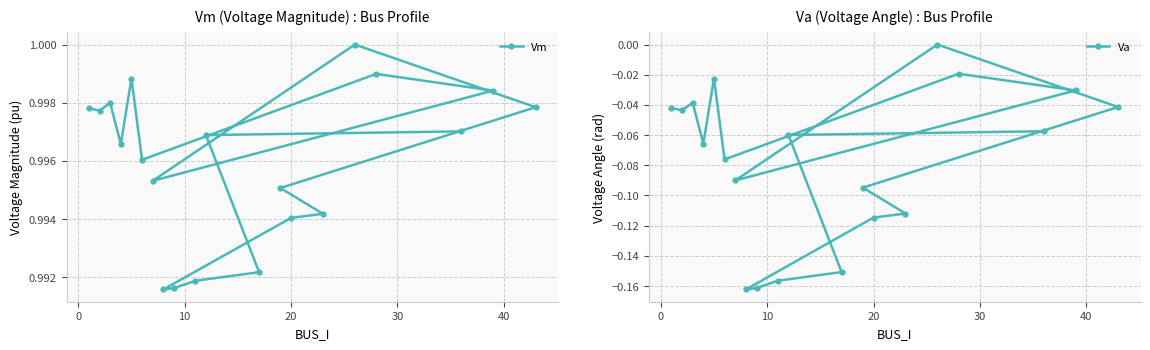

True or false: Va and Vm cross at least once.

False